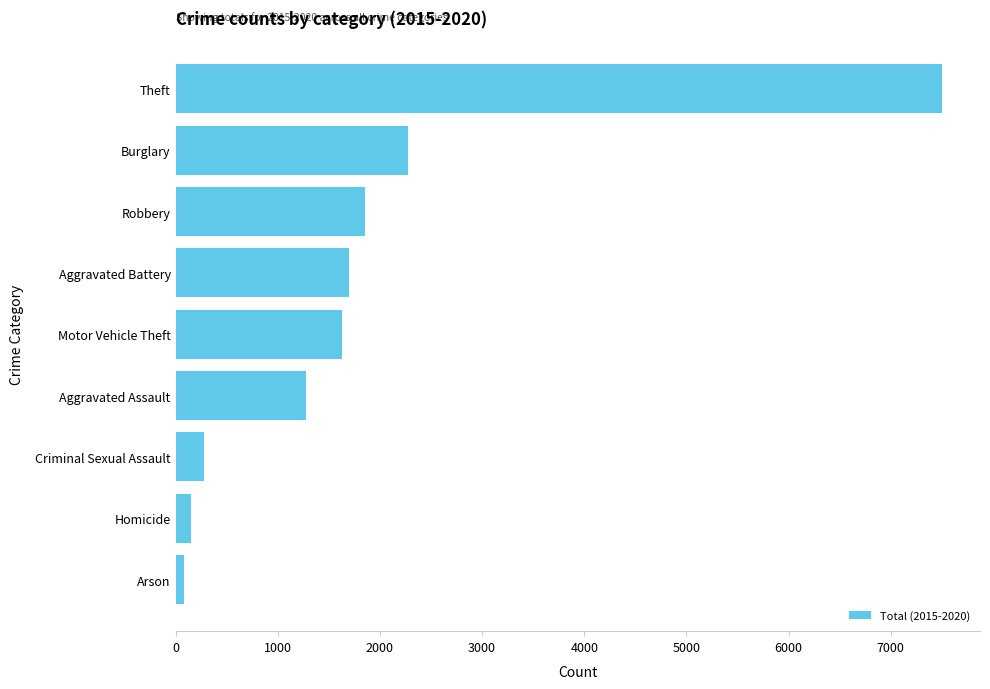

What is the difference between the maximum and minimum values?

7414